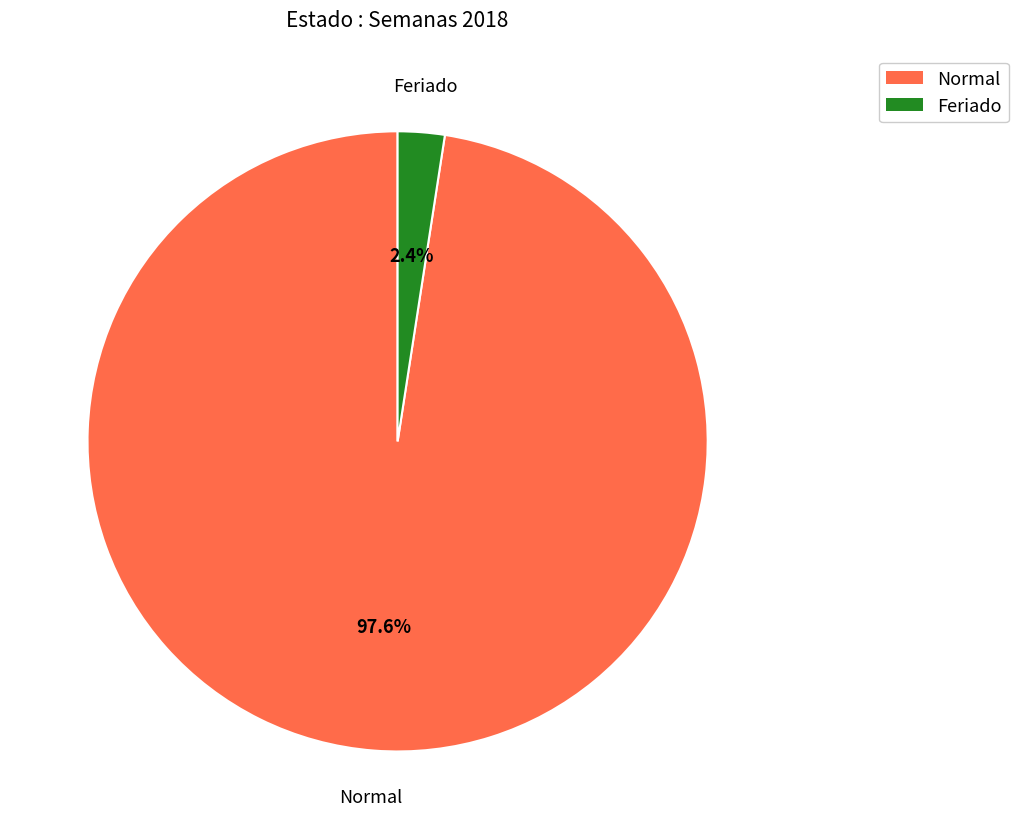

Does any single category account for the majority?

Yes